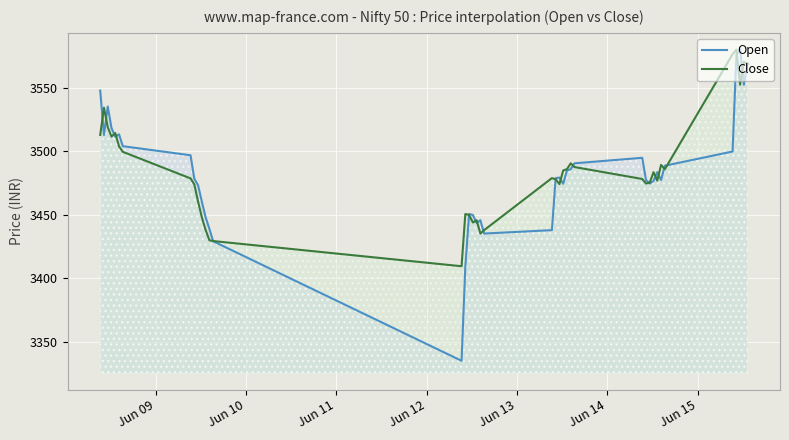

What is the lowest value of the Close series?

3409.6